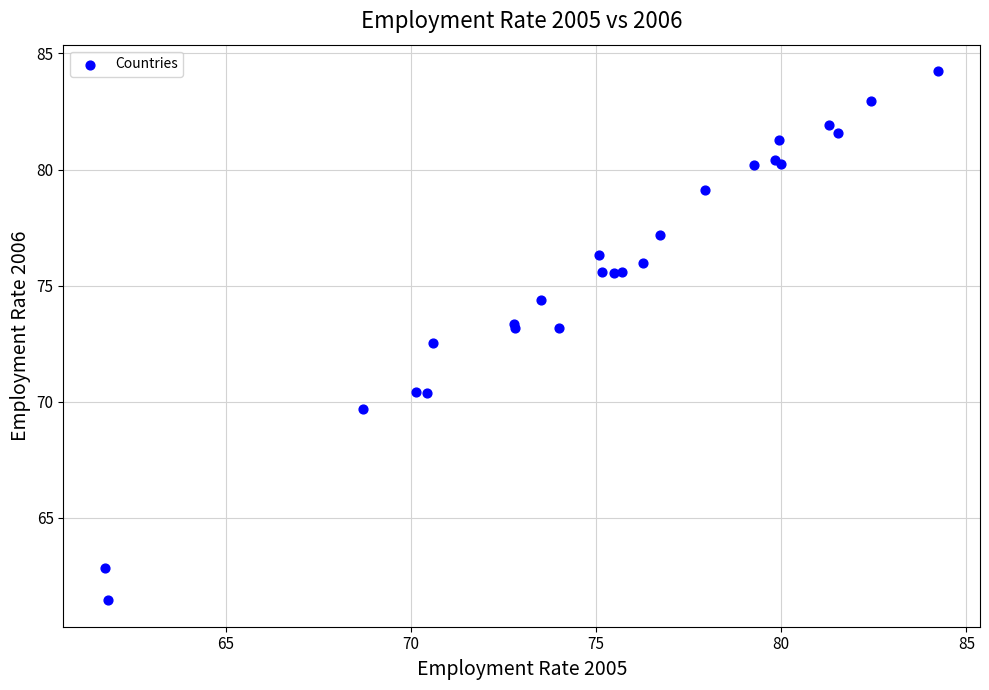

What Y value in the scatter plot is closest to 72?

72.5